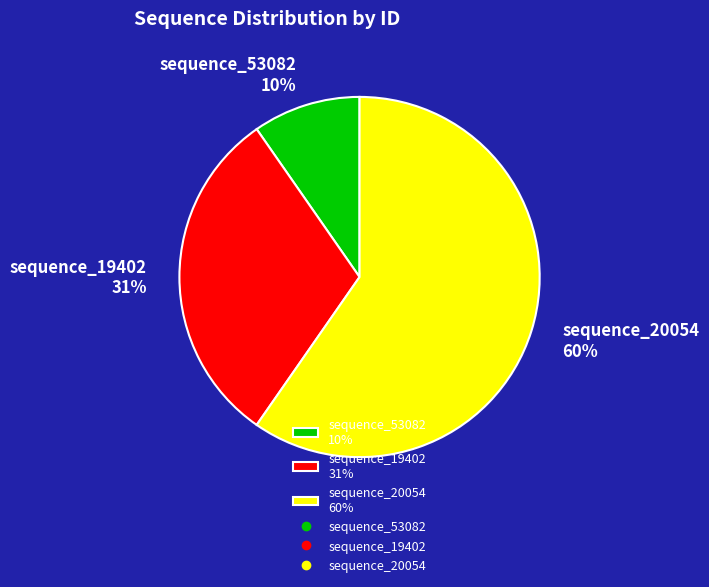

Does sequence_20054 account for over 50% of the chart?

Yes